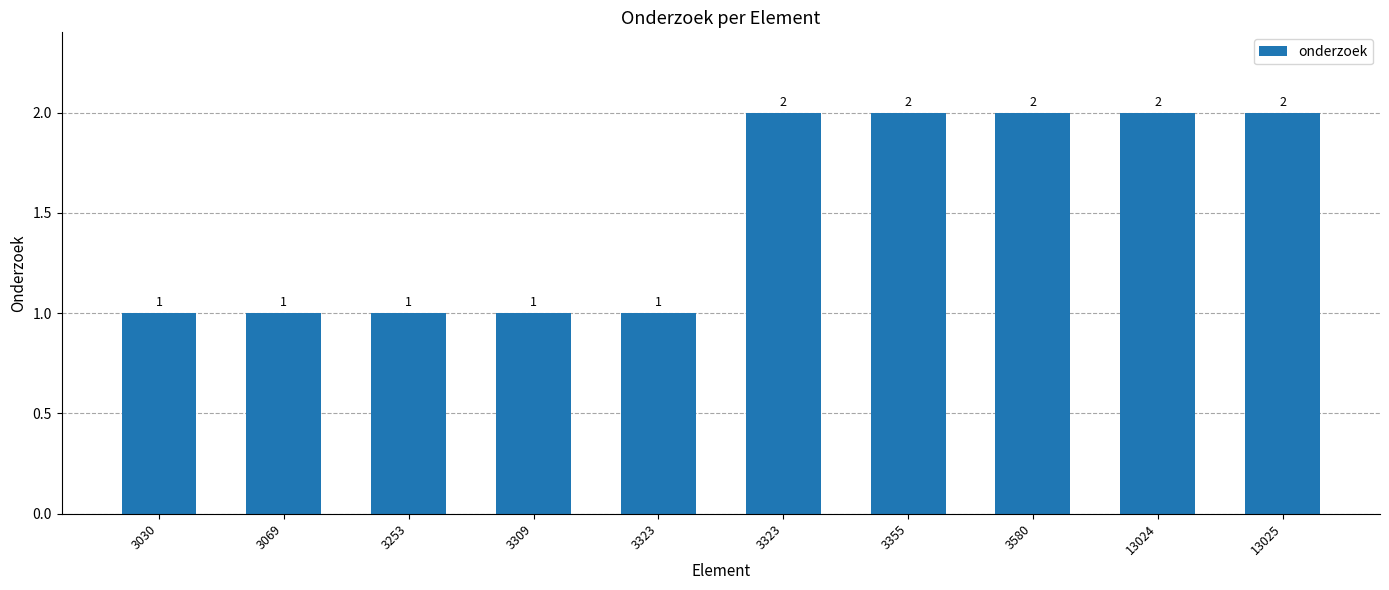

What is the difference between the values at 3580 and 3253?

1